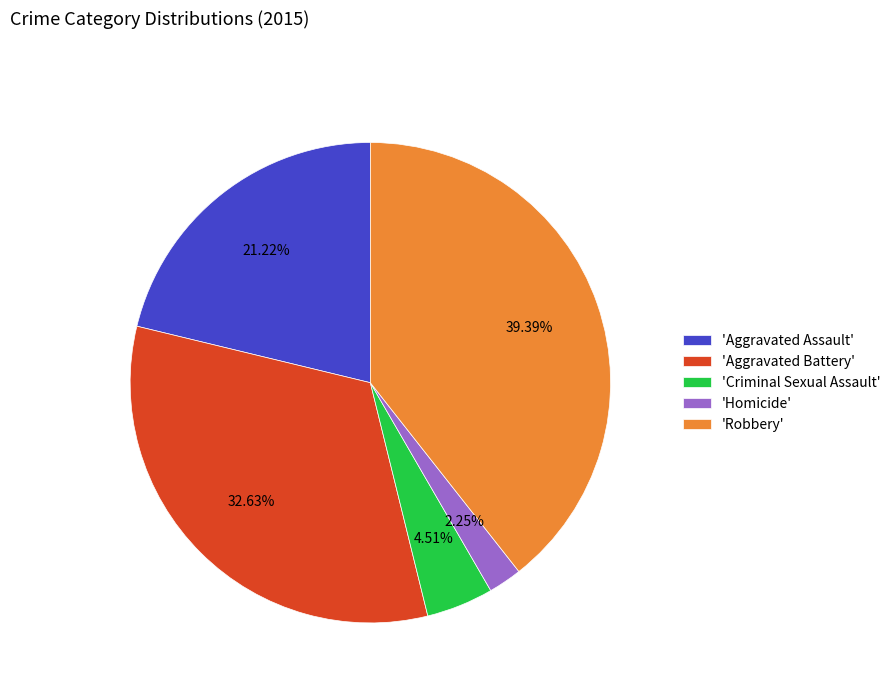

Rank the categories by value from lowest to highest.

'Homicide', 'Criminal Sexual Assault', 'Aggravated Assault', 'Aggravated Battery', 'Robbery'